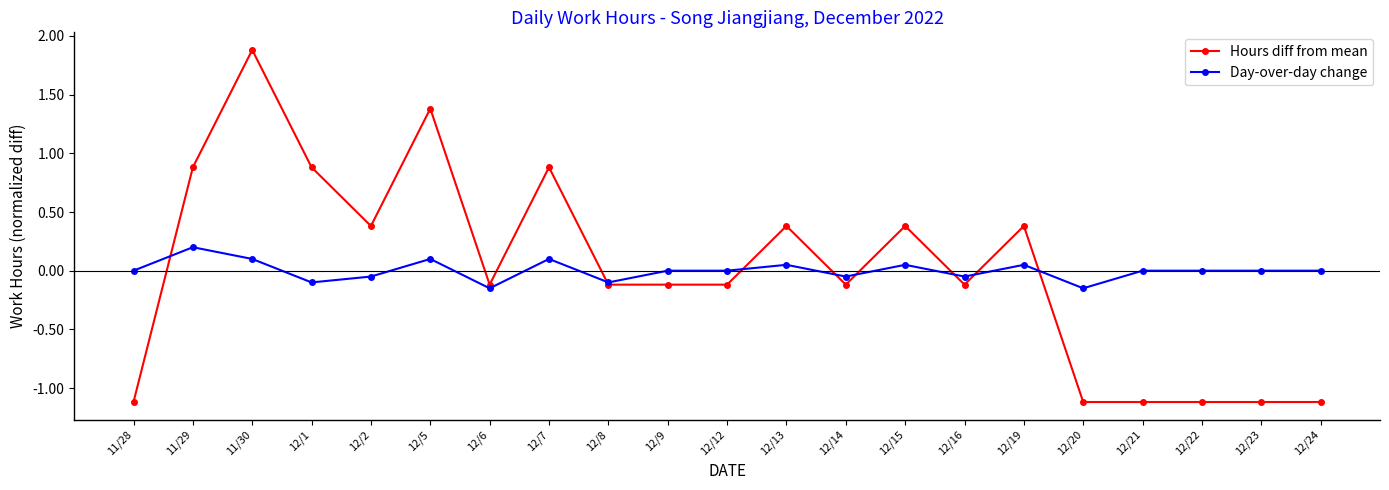

At which category does Day-over-day change reach its first local peak?

11/29